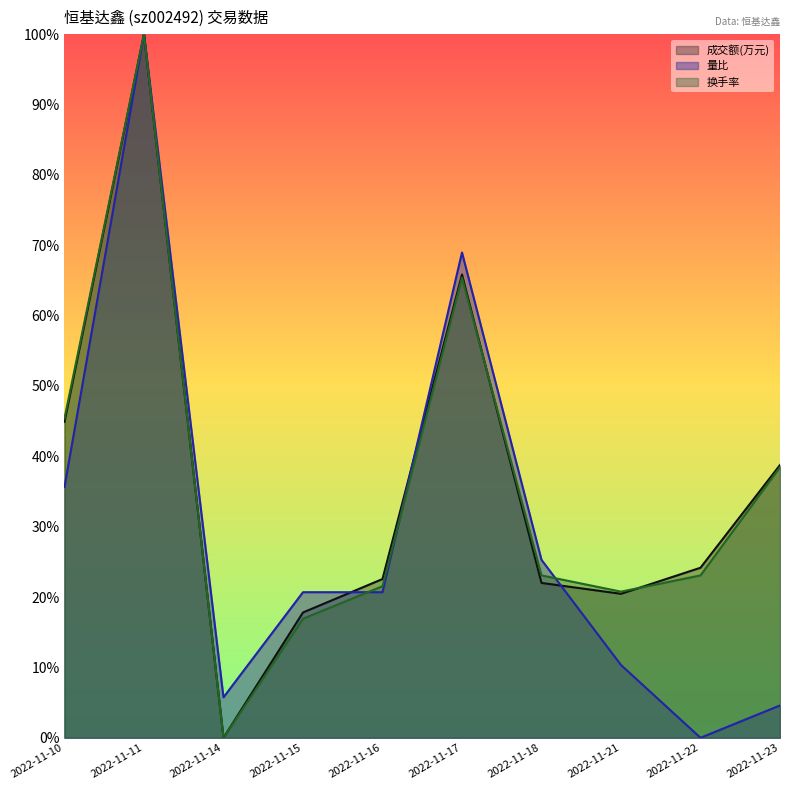

At which category does 成交额(万元) reach its first local peak?

2022-11-11